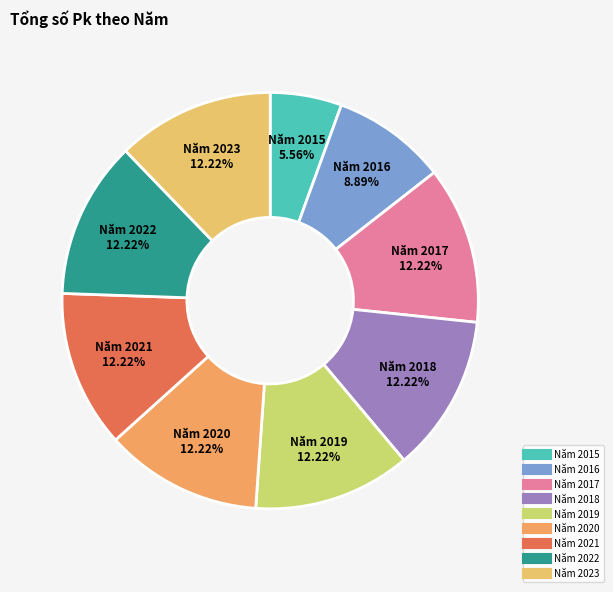

What portion of the pie excludes Năm 2020?

87.8%